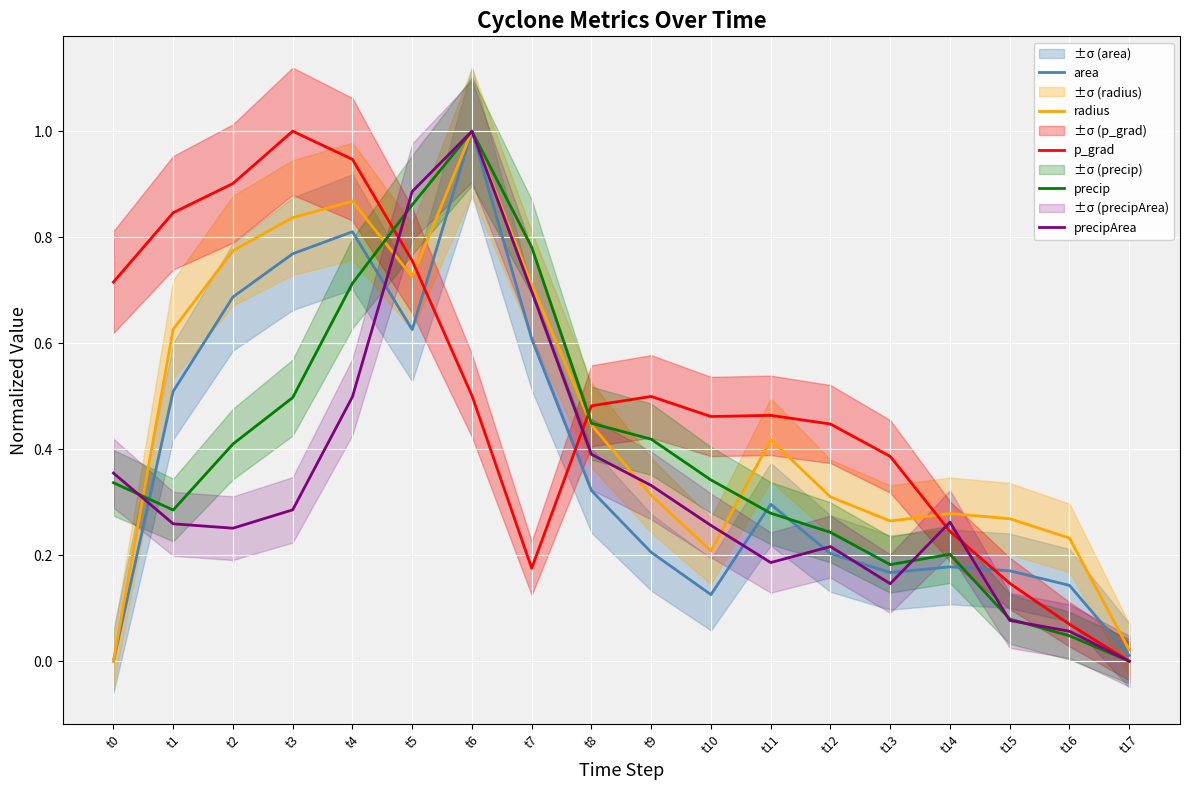

What is the sum of all radius values?

8.3